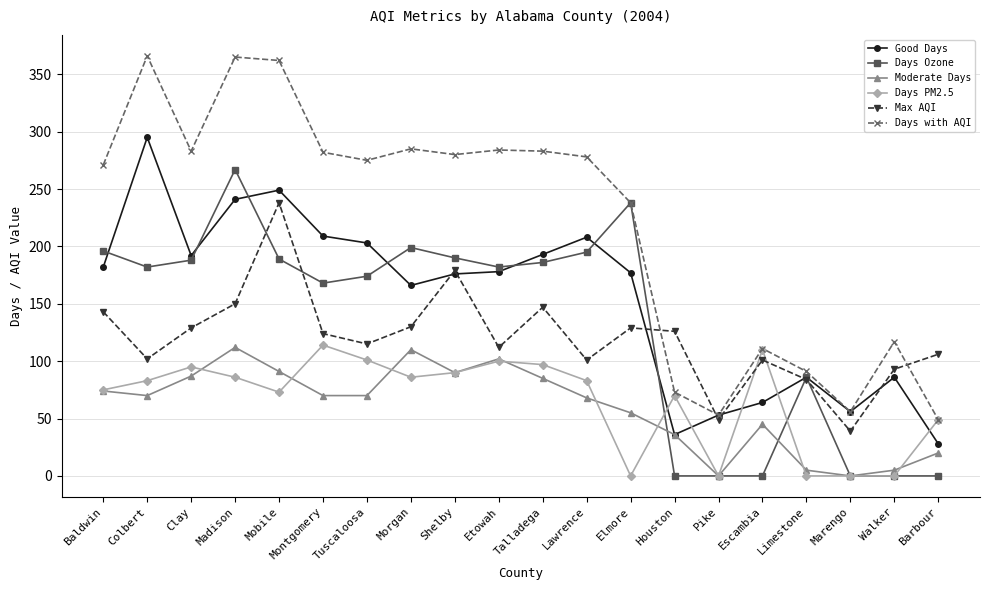

The value of Max AQI at Mobile is 50. True or false?

False